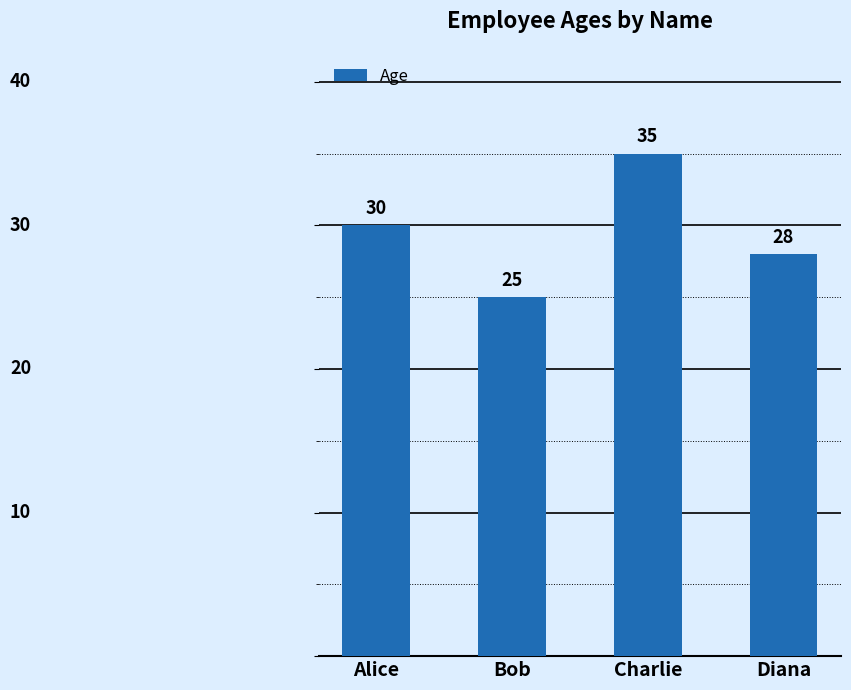

What is the maximum value shown in the chart?

35